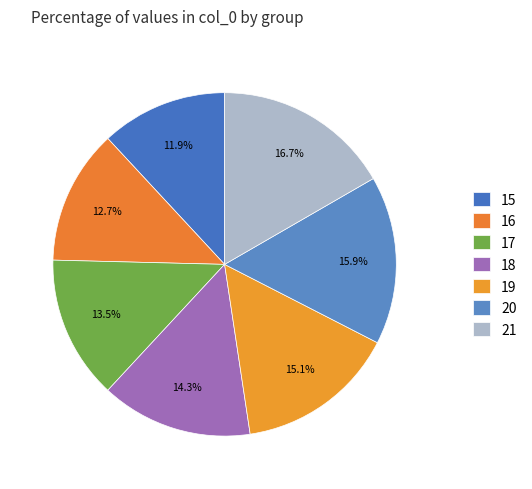

How many slices are in this pie chart?

7